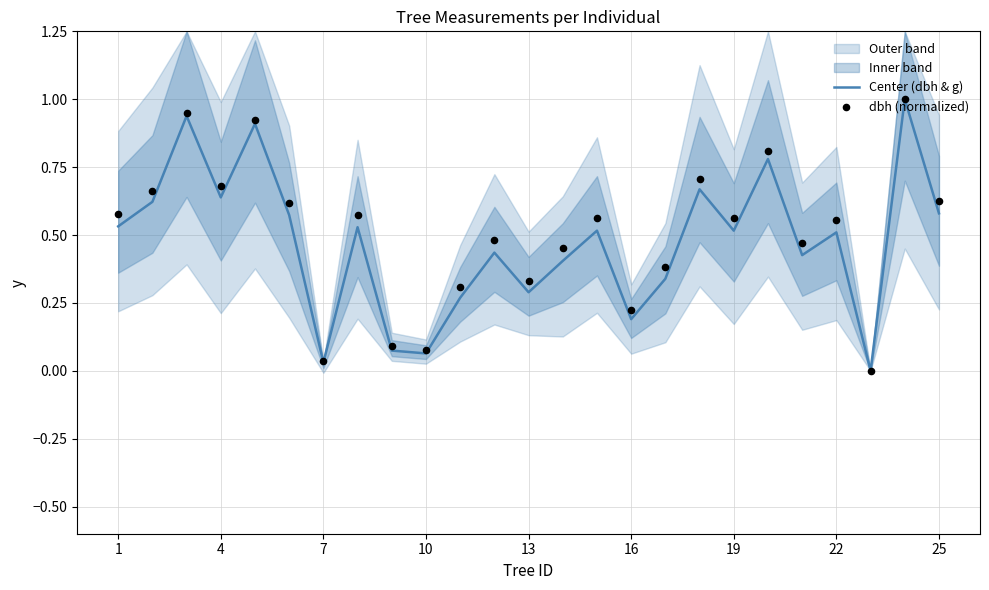

Which series has the largest total across all categories?

dbh (normalized)